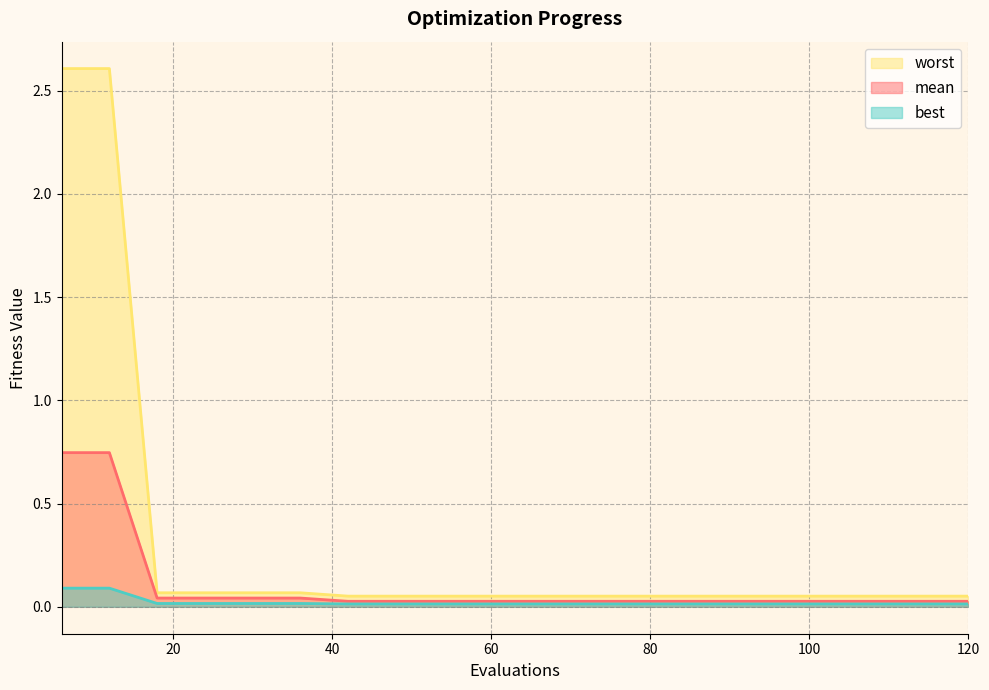

Does the chart display data point markers on the line(s)?

No